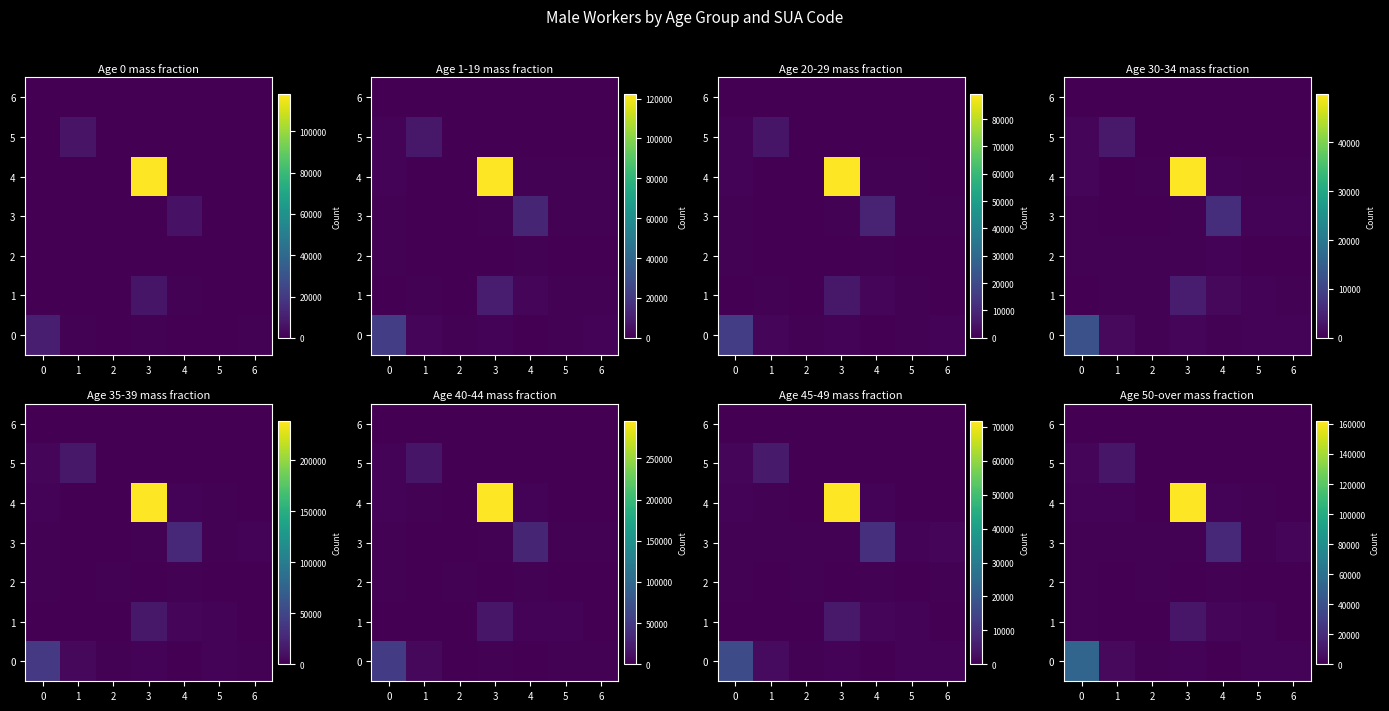

What is the sum of all 5 values?

11937